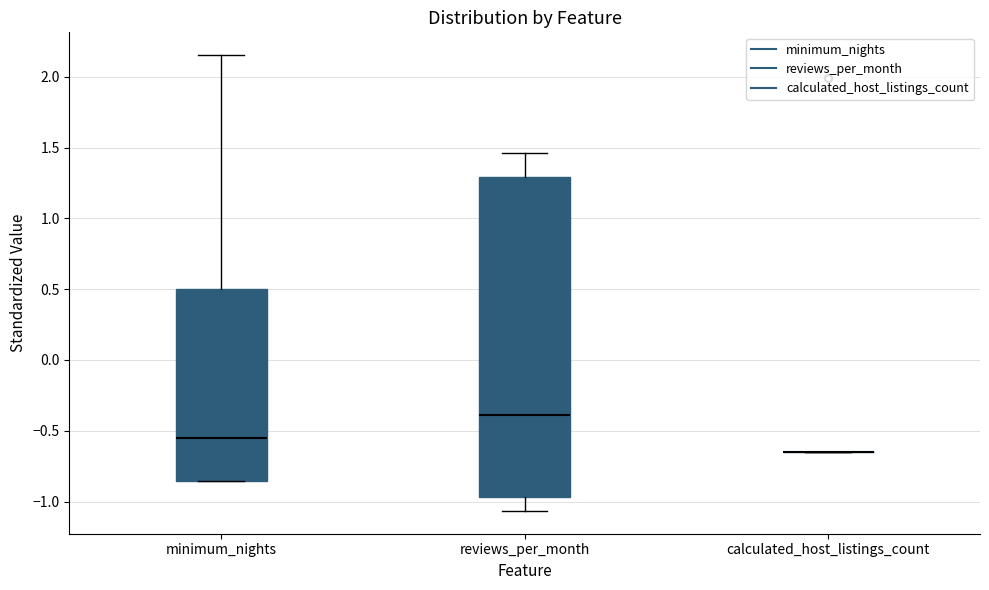

Reading left to right, read every box against the y-axis: the position of its median line, the range the box covers, and the ends of its whiskers. The values are not printed on the chart, so give them approximately, as read against the axis.

minimum_nights: median -0.55, box -0.85 to 0.50, whiskers -0.85 to 2.15
reviews_per_month: median -0.40, box -0.95 to 1.30, whiskers -1.05 to 1.45
calculated_host_listings_count: box collapsed to a line at -0.65, whiskers -0.65 to -0.65